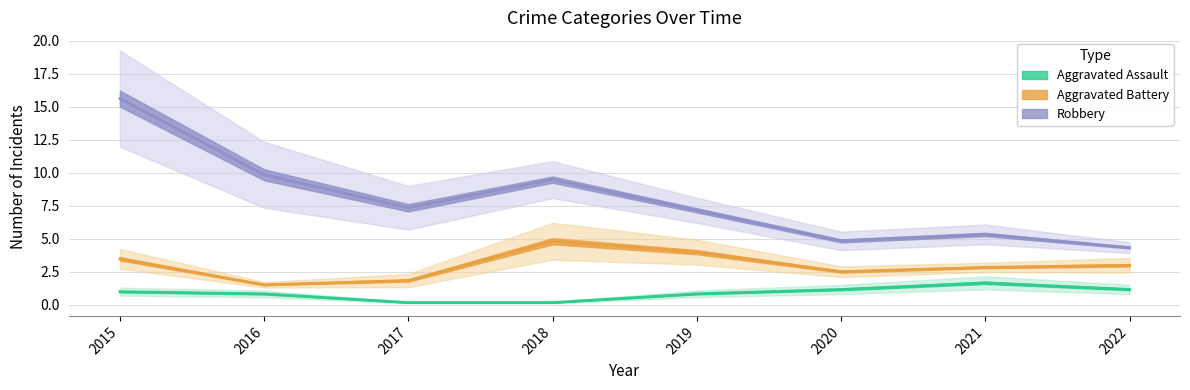

Which series has the largest range (max minus min)?

Robbery